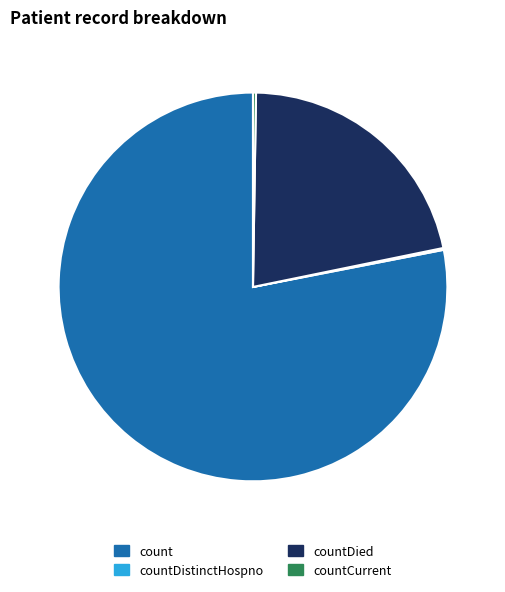

Is there a majority slice in this chart?

Yes